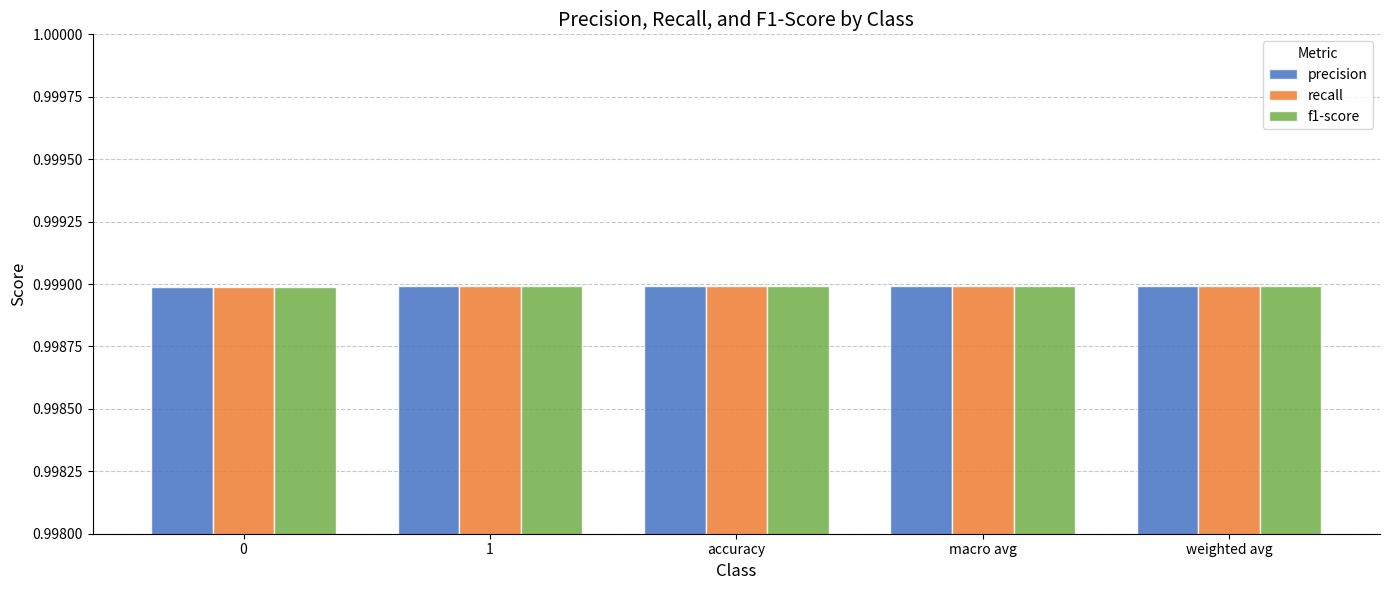

What are all the series names shown in the legend?

precision, recall, f1-score